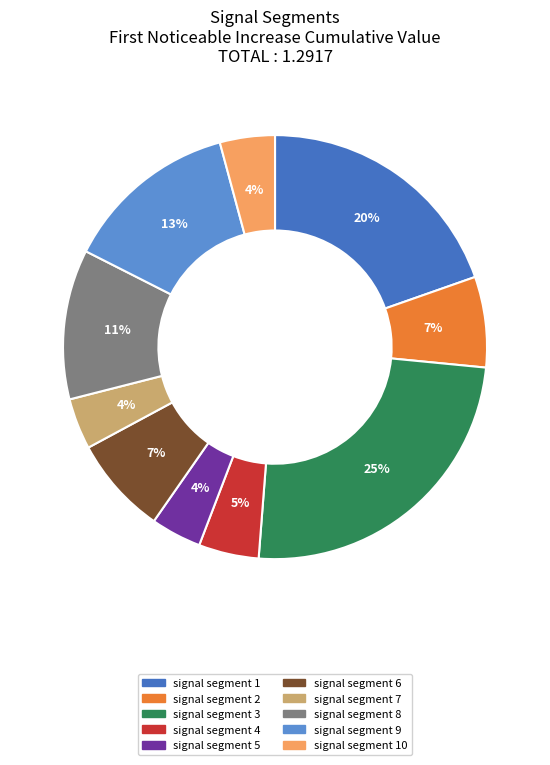

Combined, do signal segment 3 and signal segment 5 account for over 50%?

No